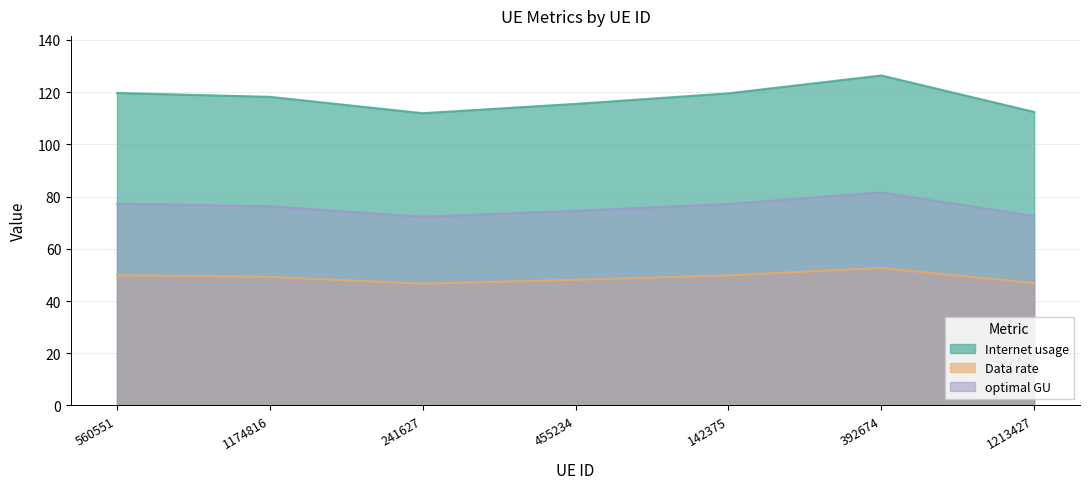

True or false: Internet usage and optimal GU intersect in this chart.

False